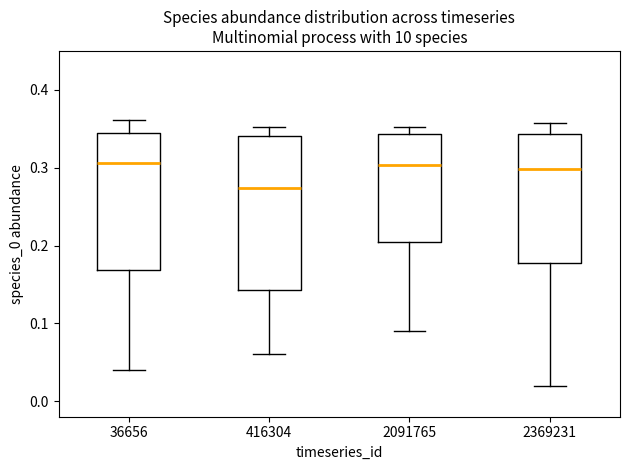

Where does the lower whisker of the box at x = 36656 end on the y-axis? The values are not printed on the chart, so give them approximately, as read against the axis.

0.04